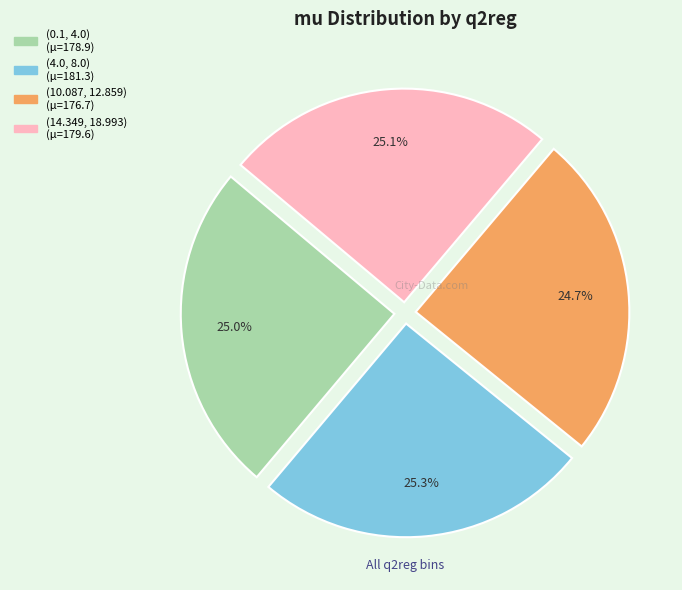

Rank the categories by value from highest to lowest.

(4.0, 8.0), (14.349, 18.993), (0.1, 4.0), (10.087, 12.859)